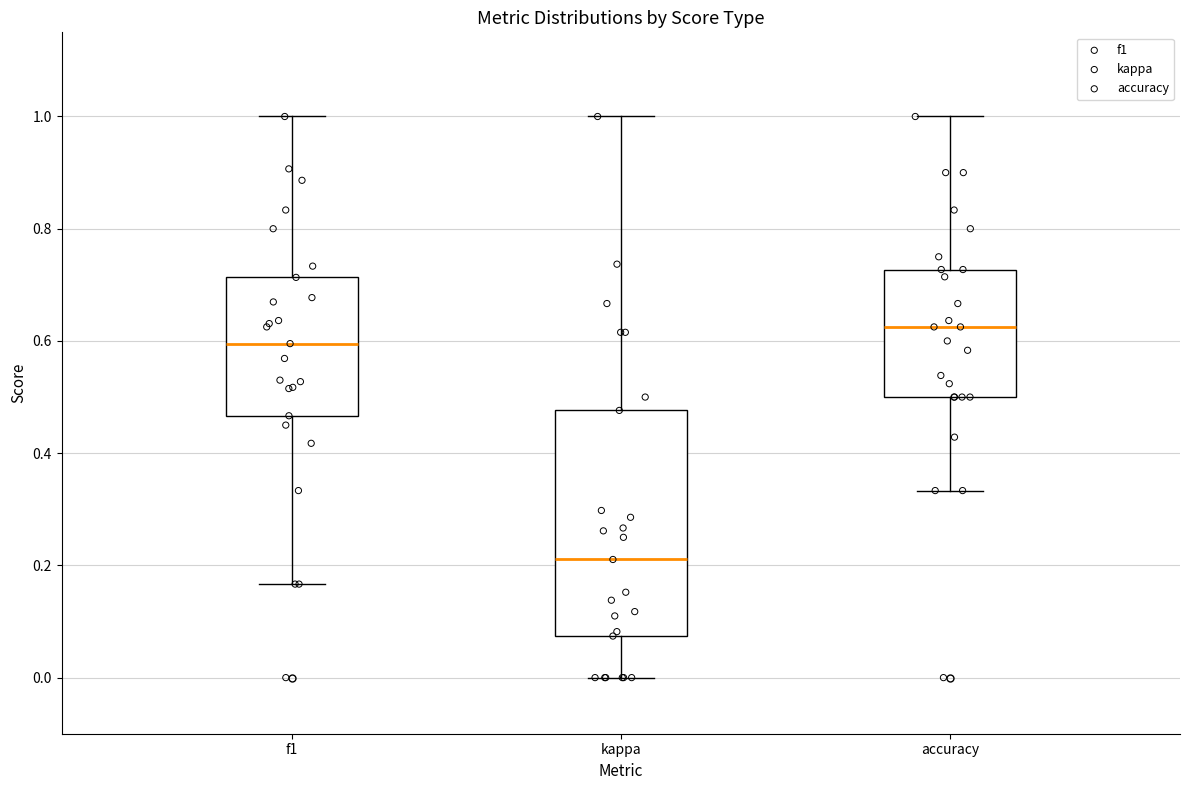

Where is the upper edge of the box for accuracy on the y-axis? The values are not printed on the chart, so give them approximately, as read against the axis.

0.72